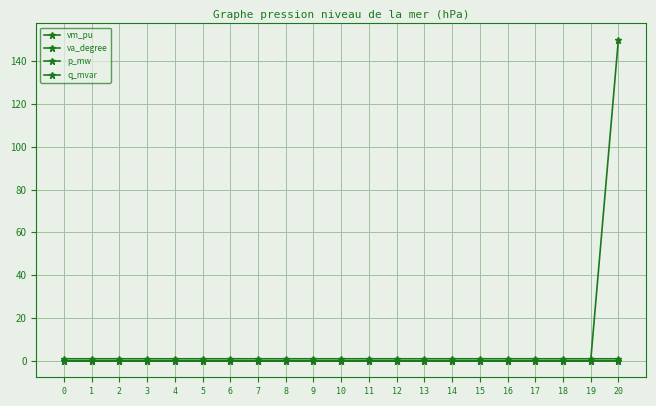

At which label does q_mvar reach its peak?

11